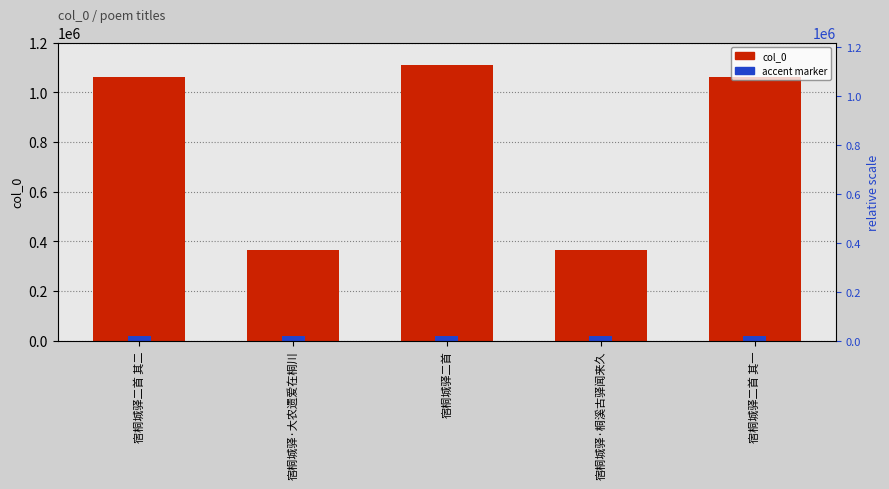

At which label is accent marker closest to 20000?

宿桐城驿二首 其二